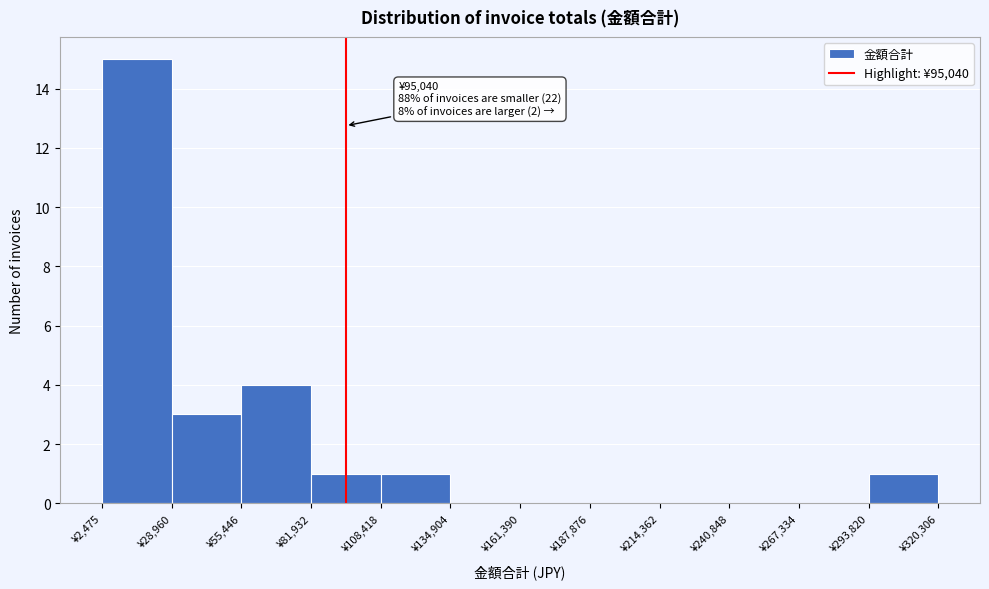

Which range on the x-axis has the tallest bar?

0 to 30000